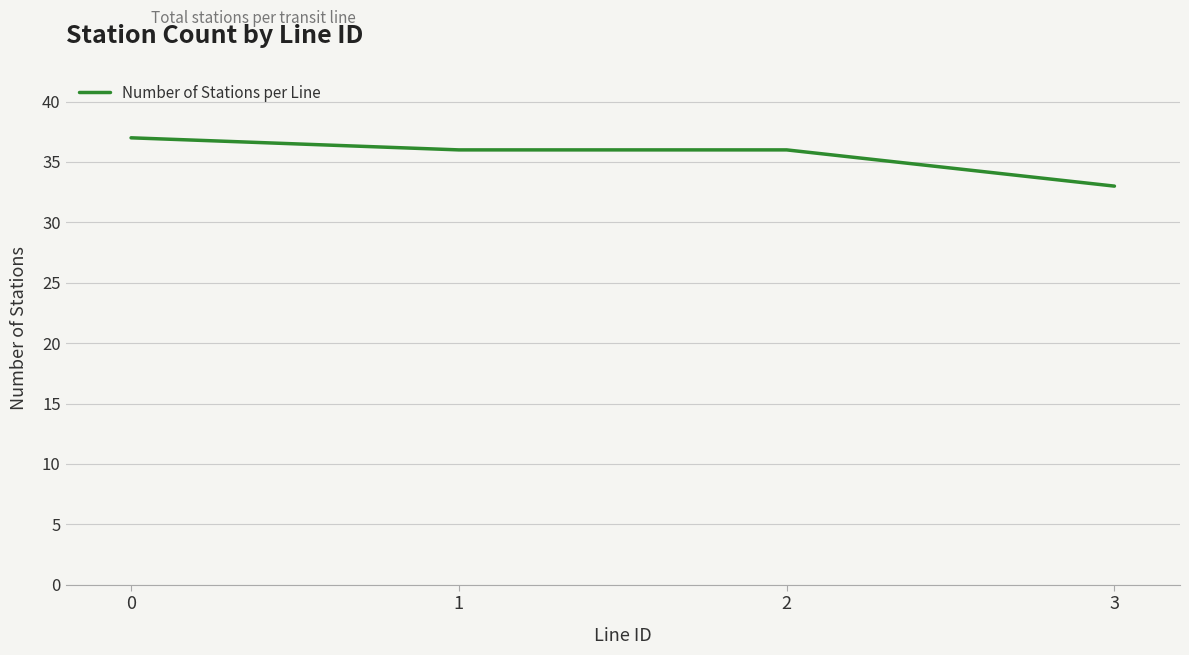

Which label corresponds to the smallest value in the chart?

3